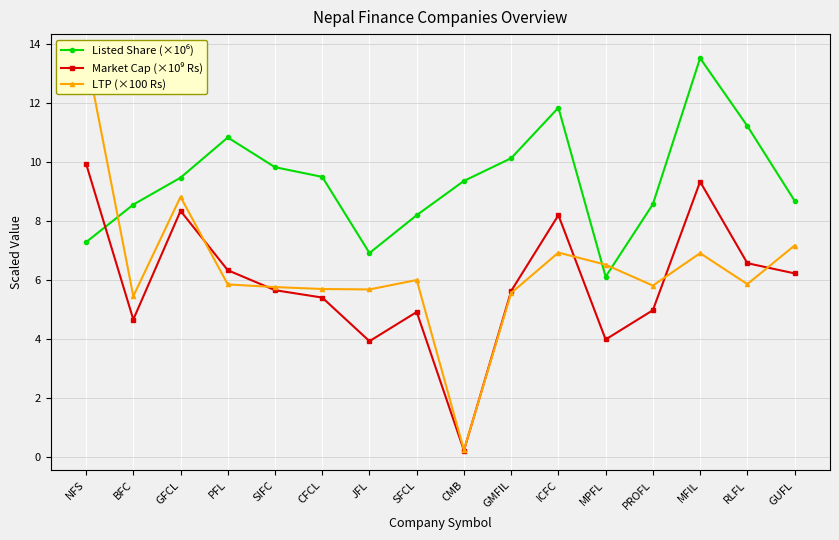

What is the smallest value displayed?

0.2